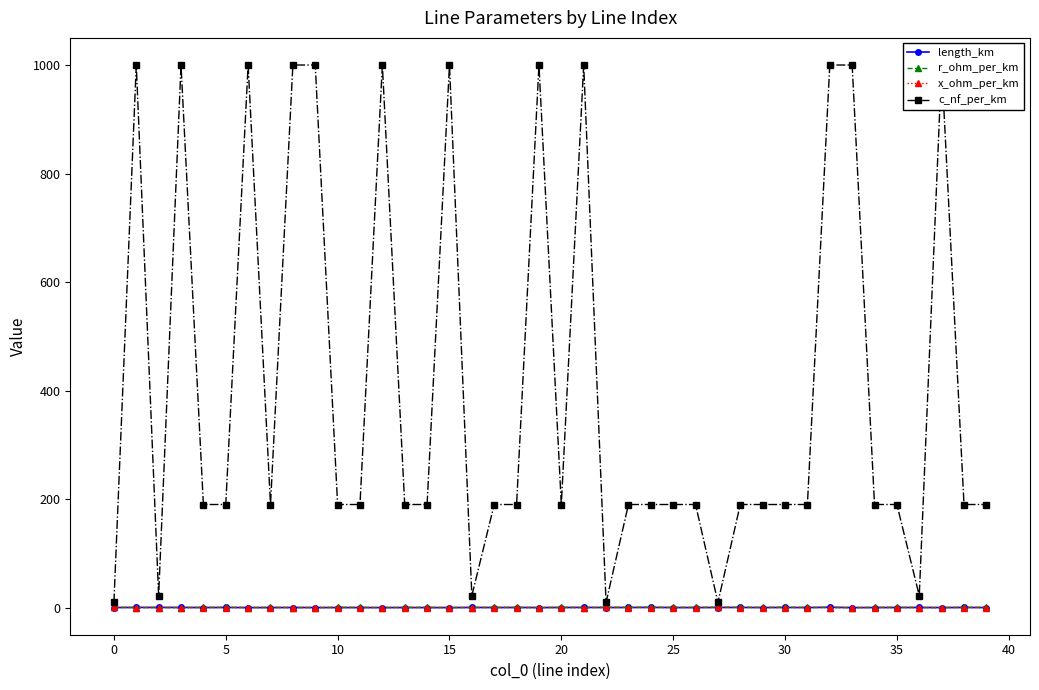

What is the value of the c_nf_per_km point at the 27th from the left?

190.0